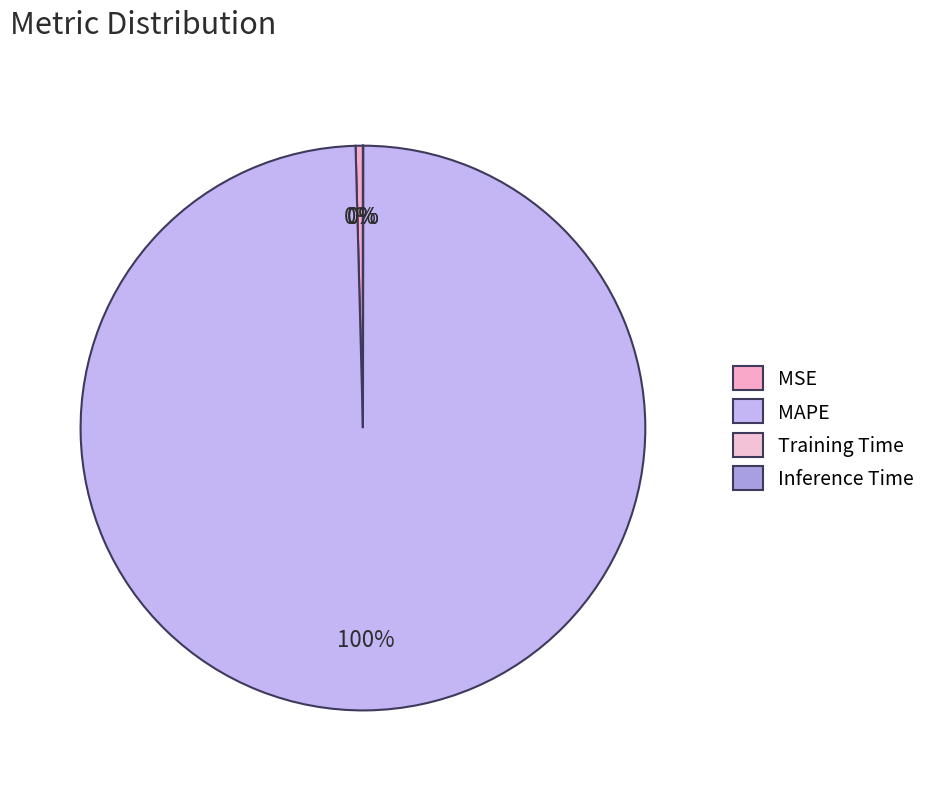

What percentage is the MAPE slice, to the nearest percent?

100%